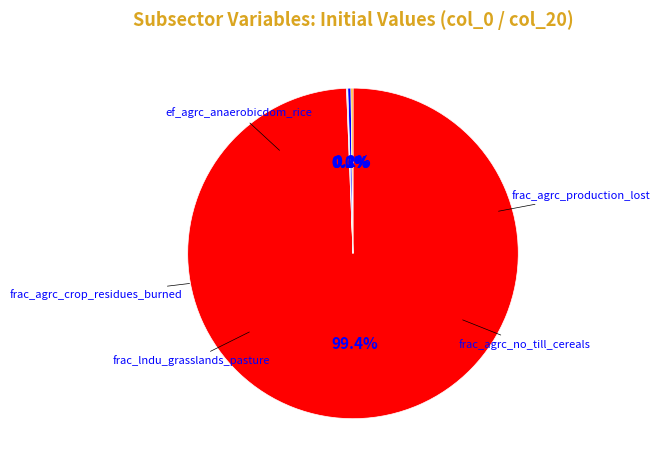

Is there a majority slice in this chart?

Yes